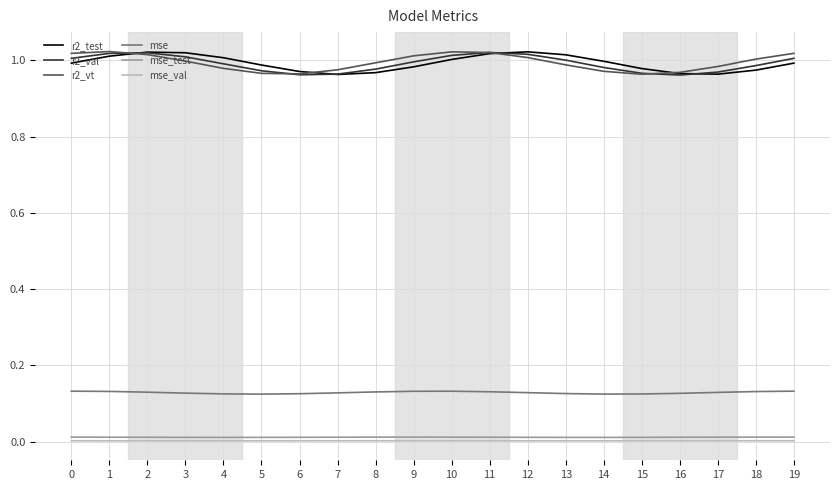

True or false: mse_val and r2_vt intersect in this chart.

False